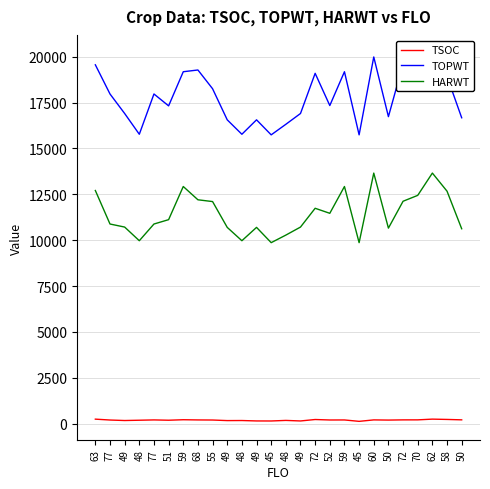

What is the average value of the TSOC series?

190